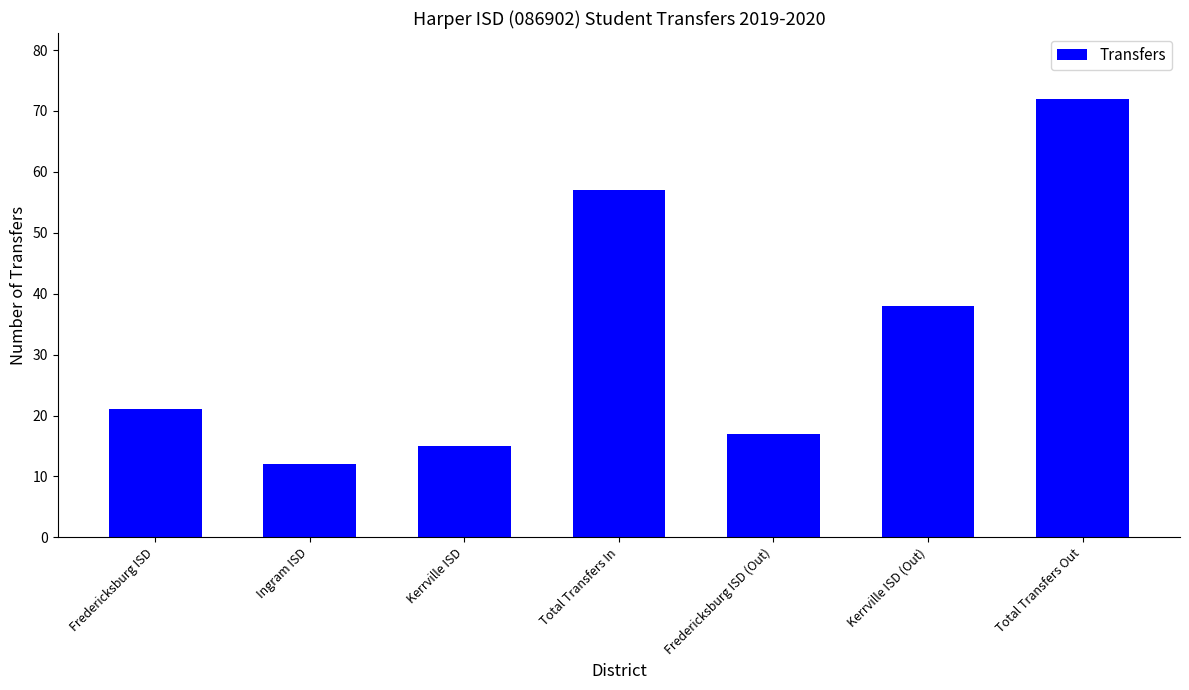

What is the smallest value displayed?

12